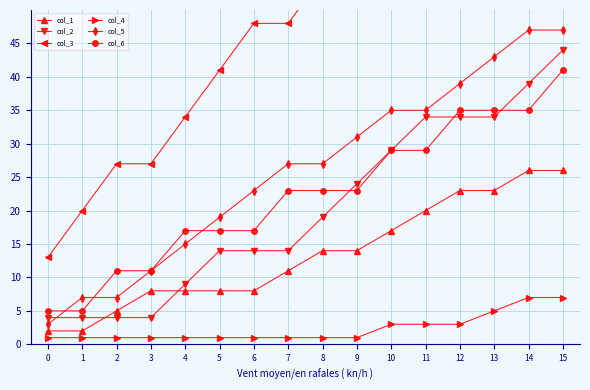

Reading right to left, extract all data points from this chart.

col_1: 26	26	23	23	20	17	14	14	11	8	8	8	8	5	2	2
col_2: 44	39	34	34	34	29	24	19	14	14	14	9	4	4	4	4
col_3: 83	83	76	76	69	62	62	55	48	48	41	34	27	27	20	13
col_4: 7	7	5	3	3	3	1	1	1	1	1	1	1	1	1	1
col_5: 47	47	43	39	35	35	31	27	27	23	19	15	11	7	7	3
col_6: 41	35	35	35	29	29	23	23	23	17	17	17	11	11	5	5